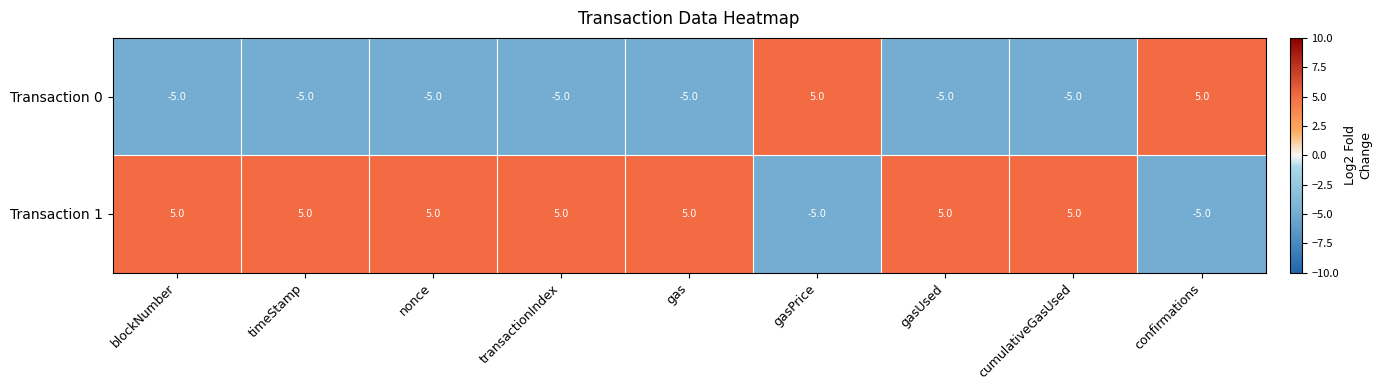

What is the smallest value displayed?

-5